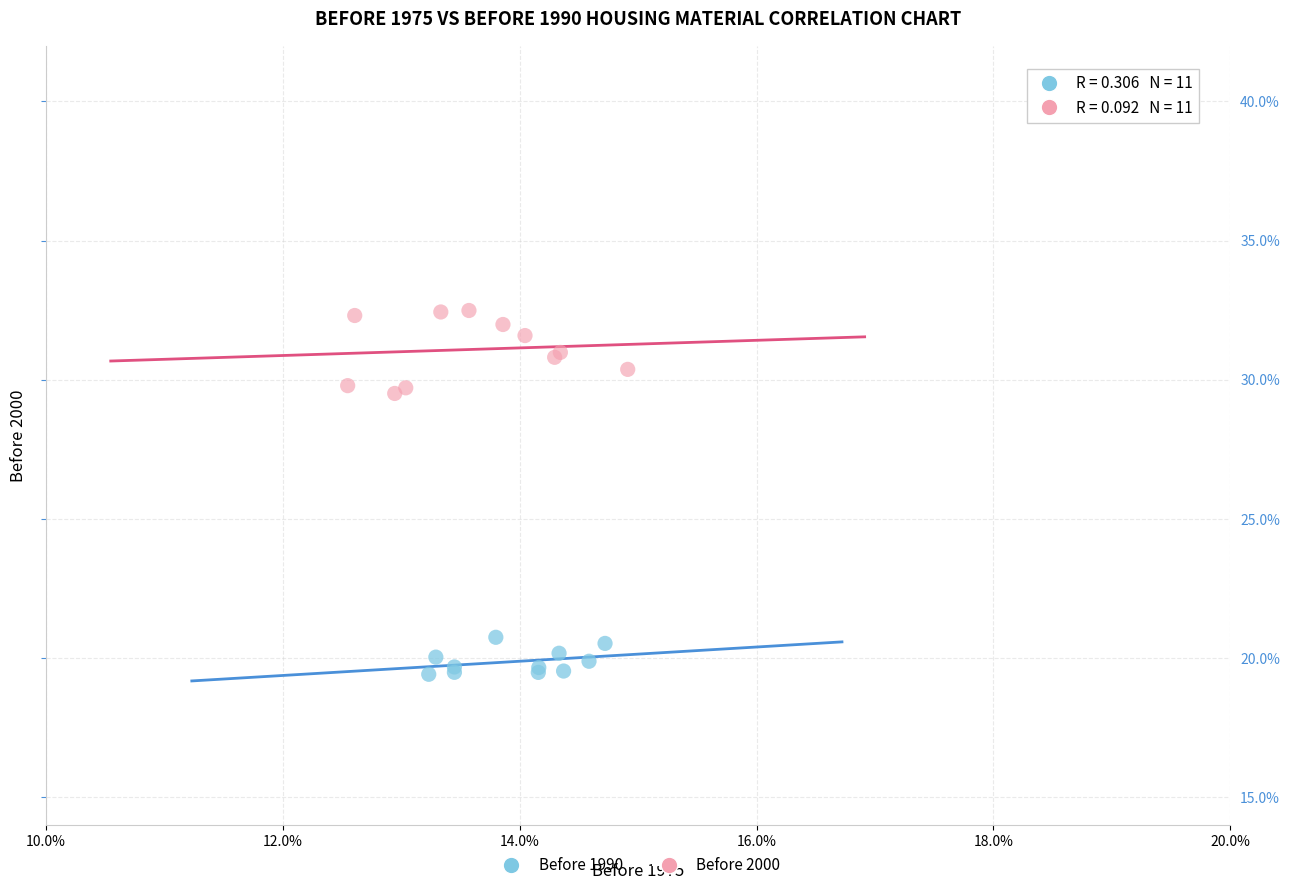

Which series contains the lowest Y value?

Before 1990